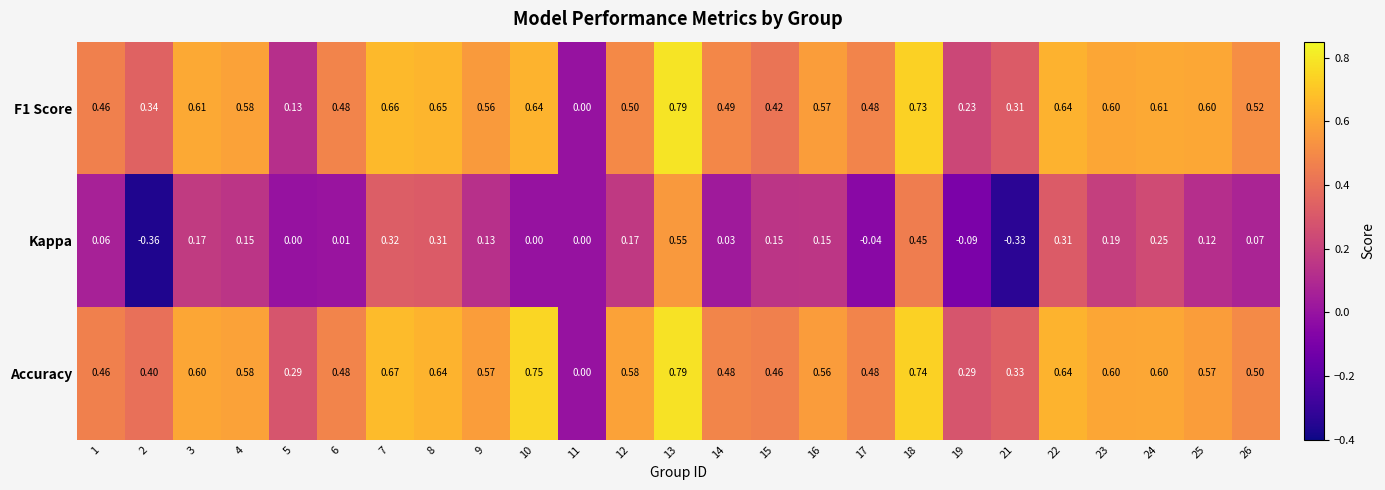

Which category has the lowest value across all series?

2